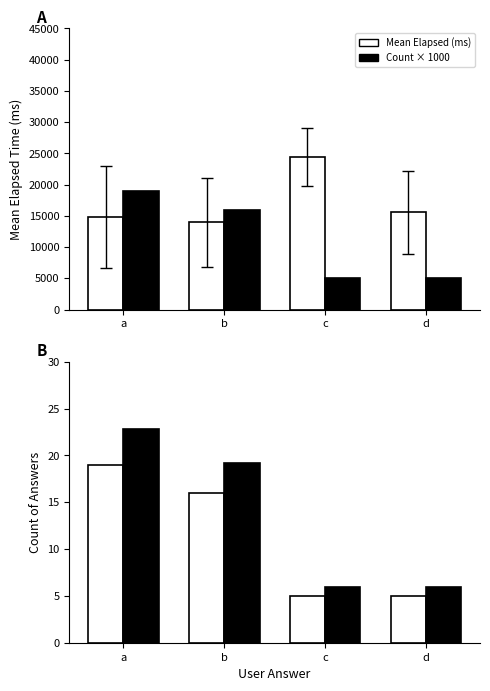

What is the smallest value displayed?

5.0